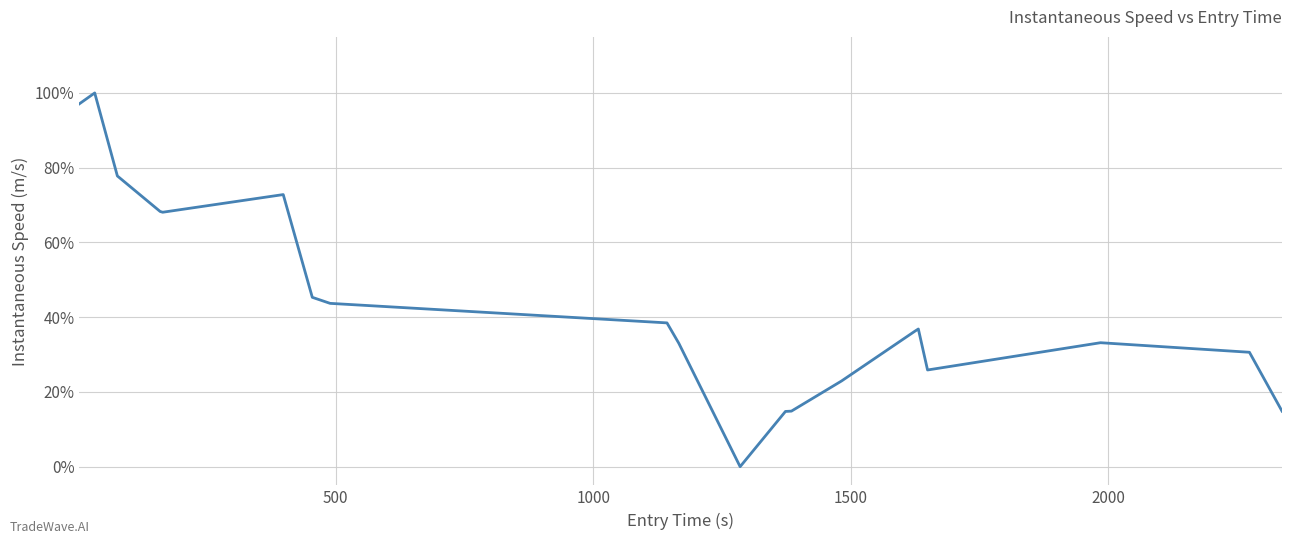

What is the value of the 3rd point from the left?

0.8